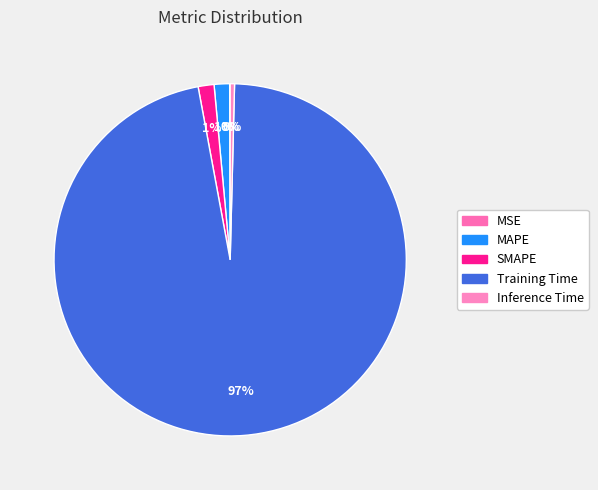

Is it true that MAPE is 1% of the pie?

True